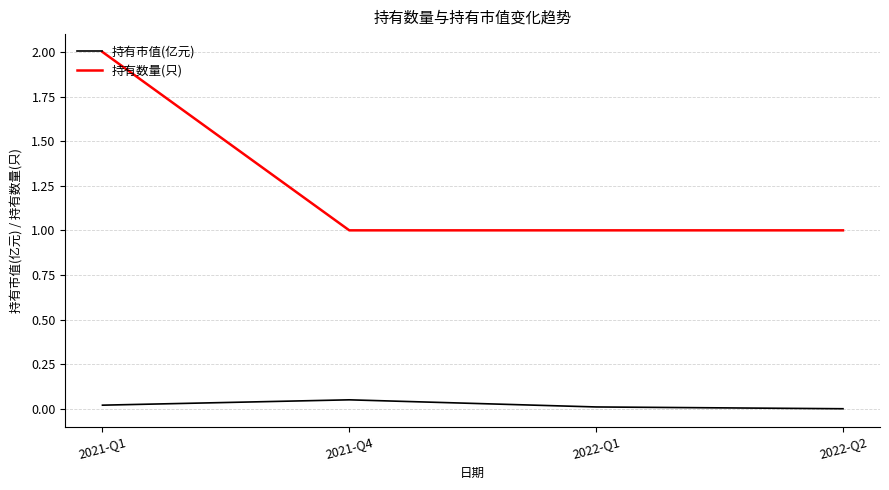

True or false: 持有数量(只) and 持有市值(亿元) intersect in this chart.

False